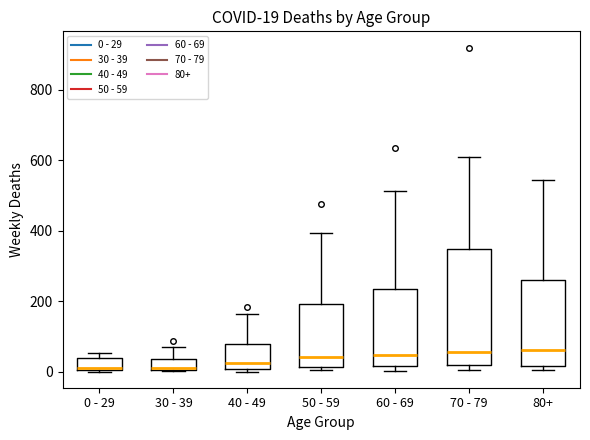

Which box is the tallest, from its lower edge to its upper edge?

70 - 79